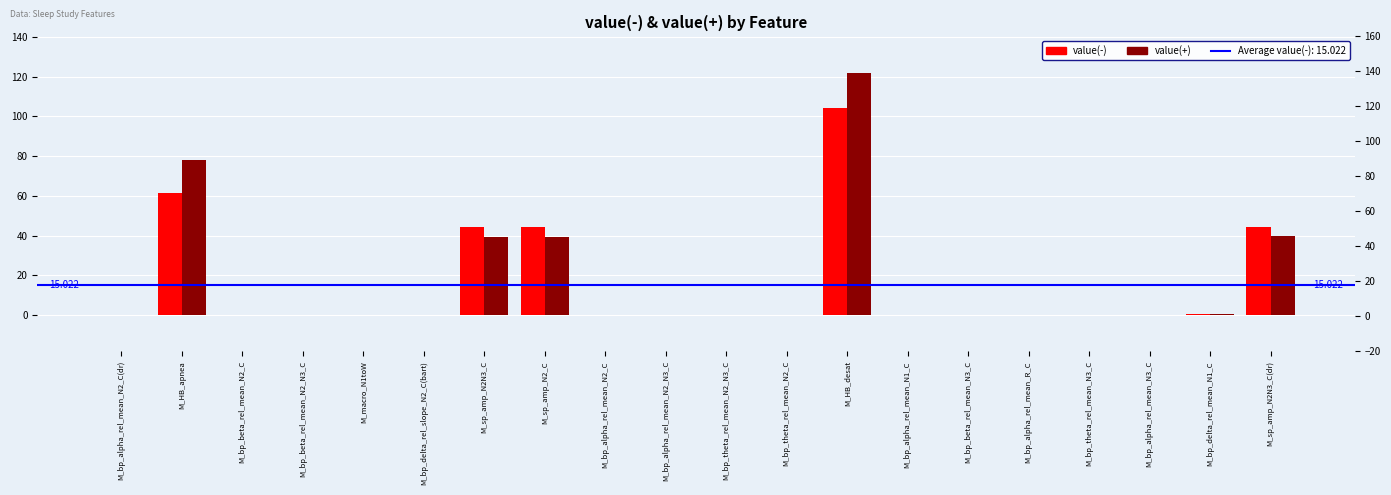

Reading right to left, transcribe all the data shown in this chart.

value(-): M_sp_amp_N2N3_C(dr)=44.2	M_bp_delta_rel_mean_N1_C=0.4	M_bp_alpha_rel_mean_N3_C=0.1	M_bp_theta_rel_mean_N3_C=0.1	M_bp_alpha_rel_mean_R_C=0.1	M_bp_beta_rel_mean_N3_C=0.2	M_bp_alpha_rel_mean_N1_C=0.2	M_HB_desat=104.3	M_bp_theta_rel_mean_N2_C=0.2	M_bp_theta_rel_mean_N2_N3_C=0.2	M_bp_alpha_rel_mean_N2_N3_C=0.1	M_bp_alpha_rel_mean_N2_C=0.1	M_sp_amp_N2_C=44.1	M_sp_amp_N2N3_C=44.2	M_bp_delta_rel_slope_N2_C(bart)=-0.0	M_macro_N1toW=0.2	M_bp_beta_rel_mean_N2_N3_C=0.2	M_bp_beta_rel_mean_N2_C=0.2	M_HB_apnea=61.3	M_bp_alpha_rel_mean_N2_C(dr)=0.1
value(+): M_sp_amp_N2N3_C(dr)=39.7	M_bp_delta_rel_mean_N1_C=0.4	M_bp_alpha_rel_mean_N3_C=0.0	M_bp_theta_rel_mean_N3_C=0.1	M_bp_alpha_rel_mean_R_C=0.1	M_bp_beta_rel_mean_N3_C=0.3	M_bp_alpha_rel_mean_N1_C=0.2	M_HB_desat=121.9	M_bp_theta_rel_mean_N2_C=0.2	M_bp_theta_rel_mean_N2_N3_C=0.2	M_bp_alpha_rel_mean_N2_N3_C=0.1	M_bp_alpha_rel_mean_N2_C=0.1	M_sp_amp_N2_C=39.4	M_sp_amp_N2N3_C=39.5	M_bp_delta_rel_slope_N2_C(bart)=-0.0	M_macro_N1toW=0.2	M_bp_beta_rel_mean_N2_N3_C=0.2	M_bp_beta_rel_mean_N2_C=0.2	M_HB_apnea=78.0	M_bp_alpha_rel_mean_N2_C(dr)=0.1